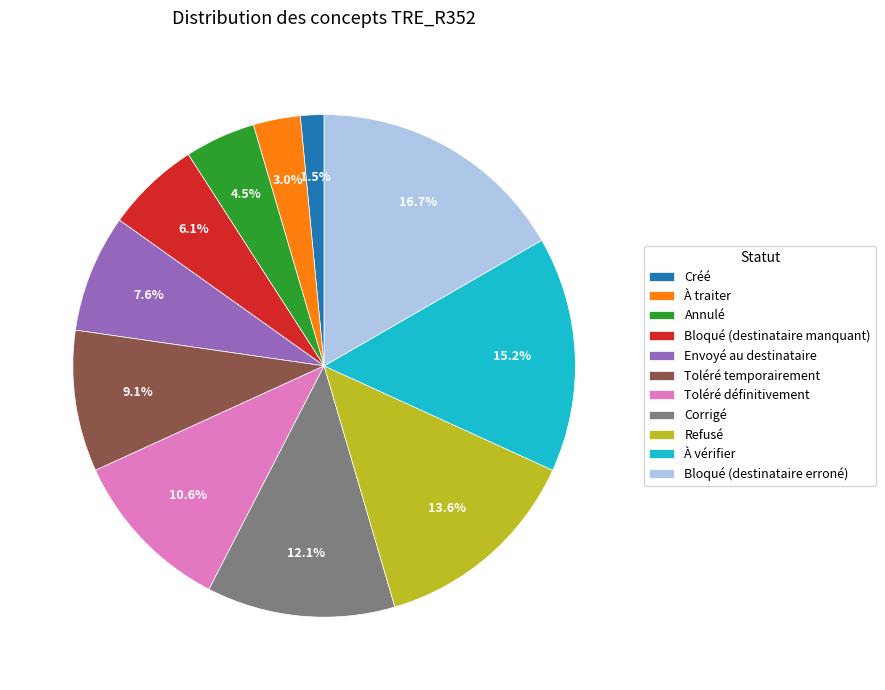

How much of the chart is everything except Créé?

98.5%